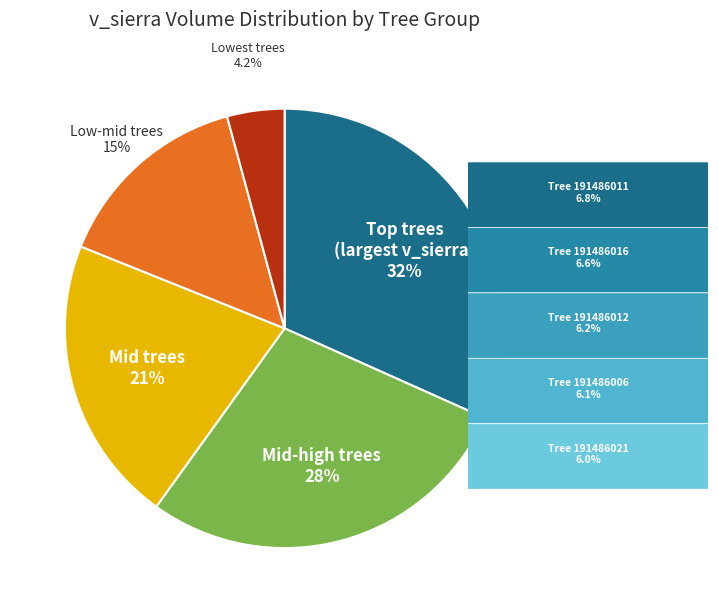

What percentage is NOT represented by Low-mid trees?

85.3%